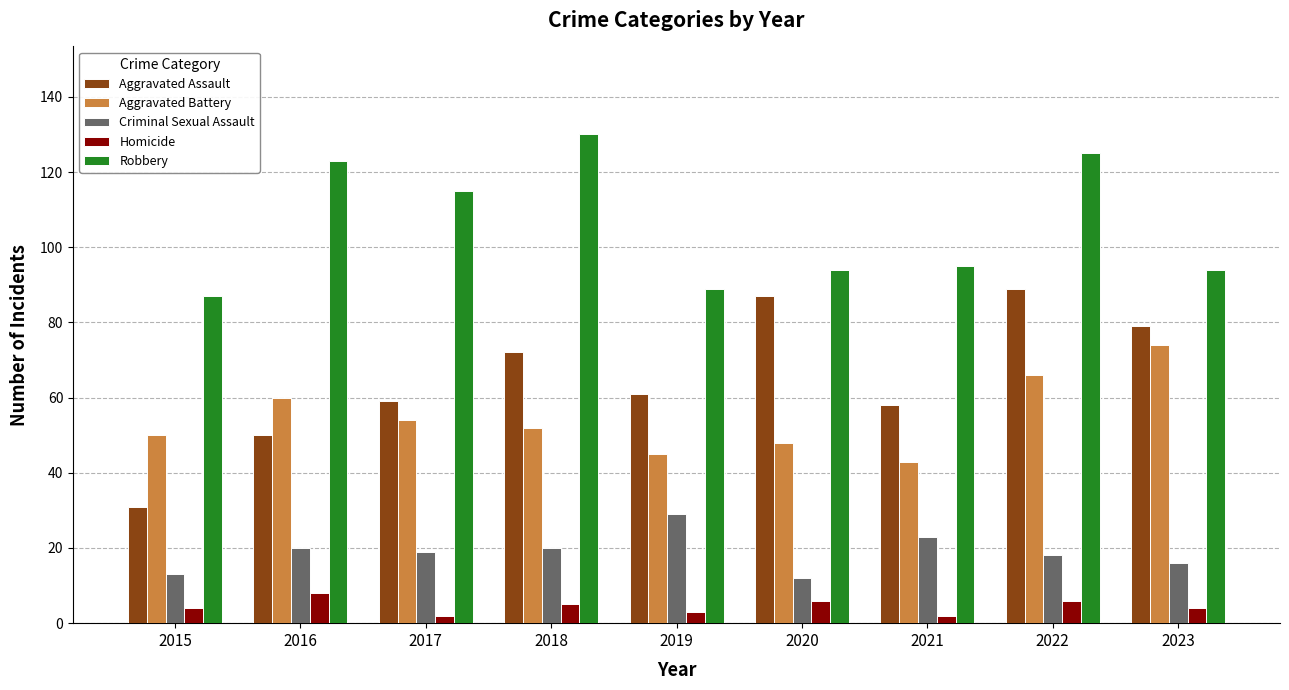

At which category is the sum across all series the highest?

2022